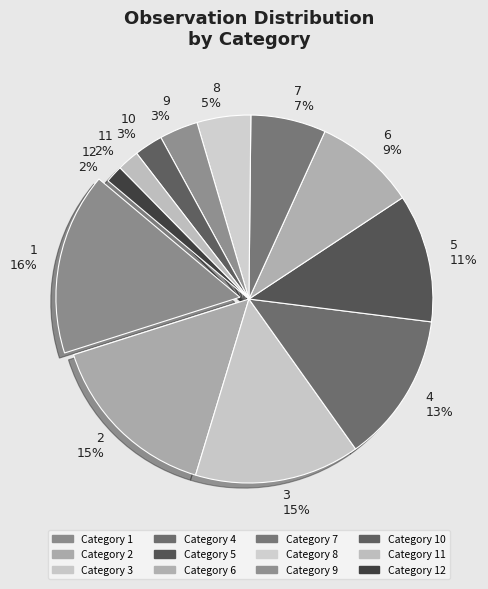

Which category has the biggest portion of the pie?

1 16%